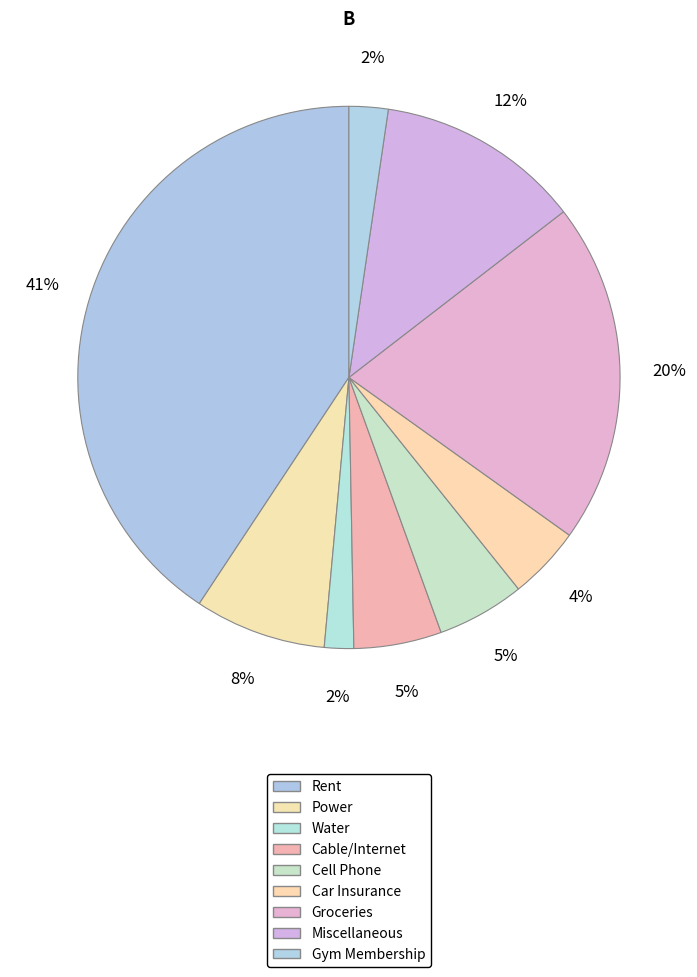

The Gym Membership slice represents 2% of the pie. True or false?

True